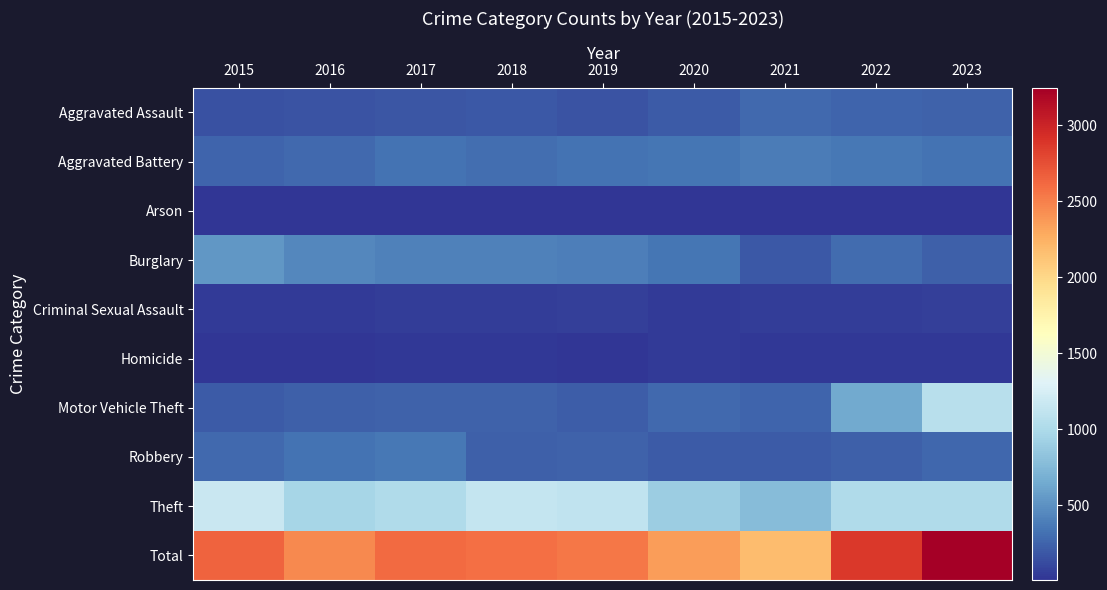

Reading right to left, extract all data points from this chart.

Aggravated Assault: 2023=244	2022=249	2021=279	2020=205	2019=162	2018=189	2017=171	2016=163	2015=157
Aggravated Battery: 2023=330	2022=353	2021=383	2020=338	2019=329	2018=307	2017=328	2016=277	2015=248
Arson: 2023=12	2022=11	2021=8	2020=12	2019=7	2018=6	2017=7	2016=6	2015=8
Burglary: 2023=229	2022=296	2021=193	2020=345	2019=390	2018=400	2017=411	2016=437	2015=535
Criminal Sexual Assault: 2023=61	2022=46	2021=51	2020=37	2019=63	2018=45	2017=52	2016=38	2015=34
Homicide: 2023=19	2022=31	2021=30	2020=32	2019=18	2018=21	2017=26	2016=18	2015=14
Motor Vehicle Theft: 2023=1067	2022=644	2021=258	2020=278	2019=220	2018=245	2017=236	2016=222	2015=207
Robbery: 2023=268	2022=233	2021=205	2020=201	2019=237	2018=232	2017=359	2016=328	2015=273
Theft: 2023=1018	2022=1017	2021=769	2020=901	2019=1113	2018=1134	2017=1016	2016=968	2015=1167
Total: 2023=3248	2022=2880	2021=2176	2020=2349	2019=2539	2018=2579	2017=2606	2016=2457	2015=2643